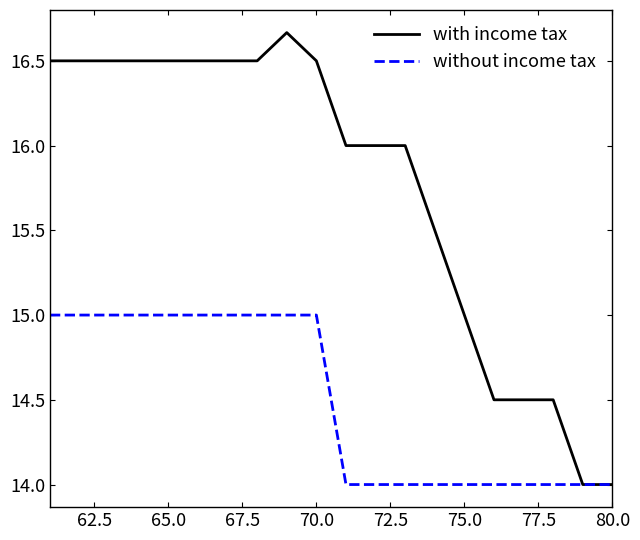

Which series has the largest total across all categories?

with income tax